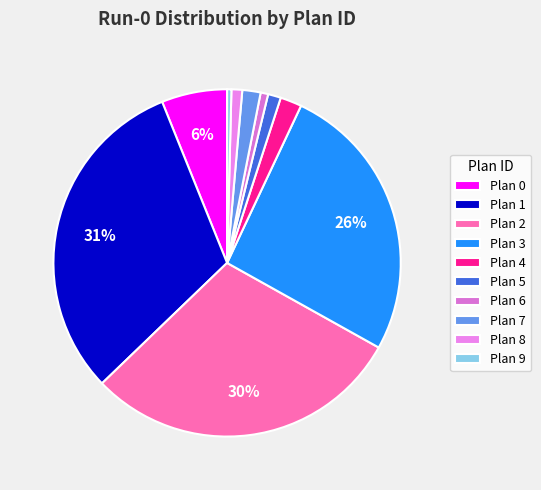

Is there any slice that represents more than half of the pie?

No